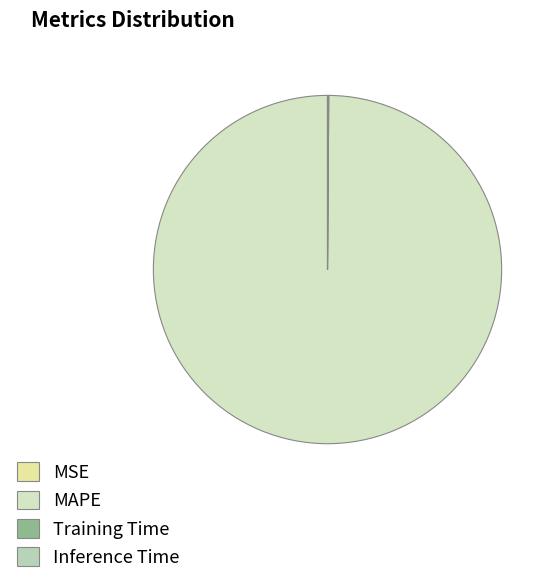

True or false: Inference Time accounts for 14% of the total.

False